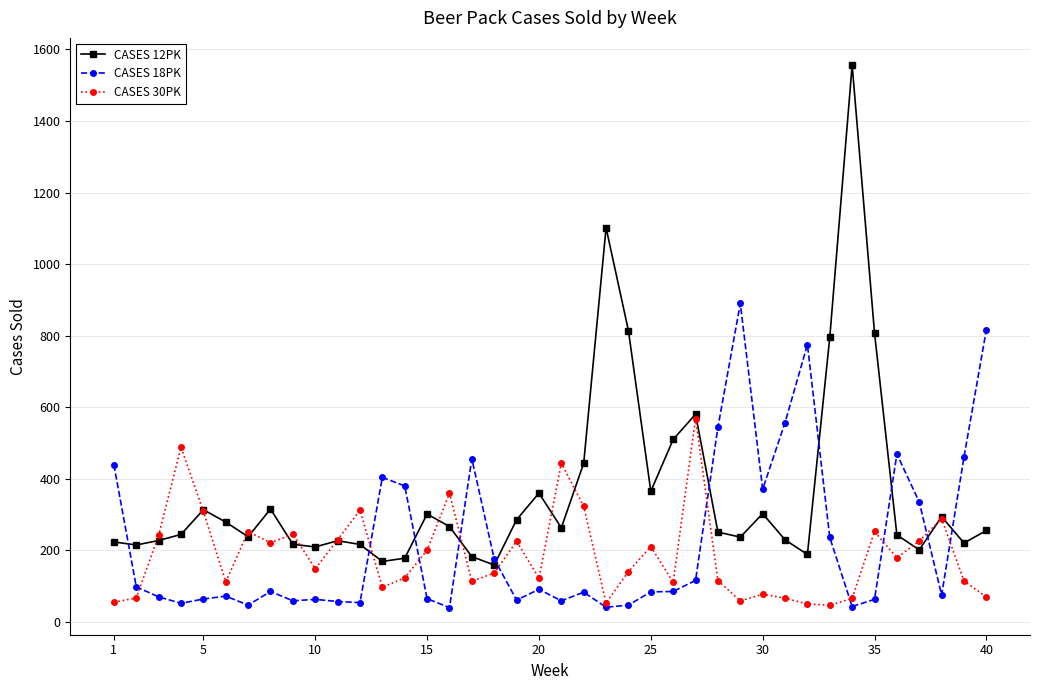

How many data points does each series have?

40